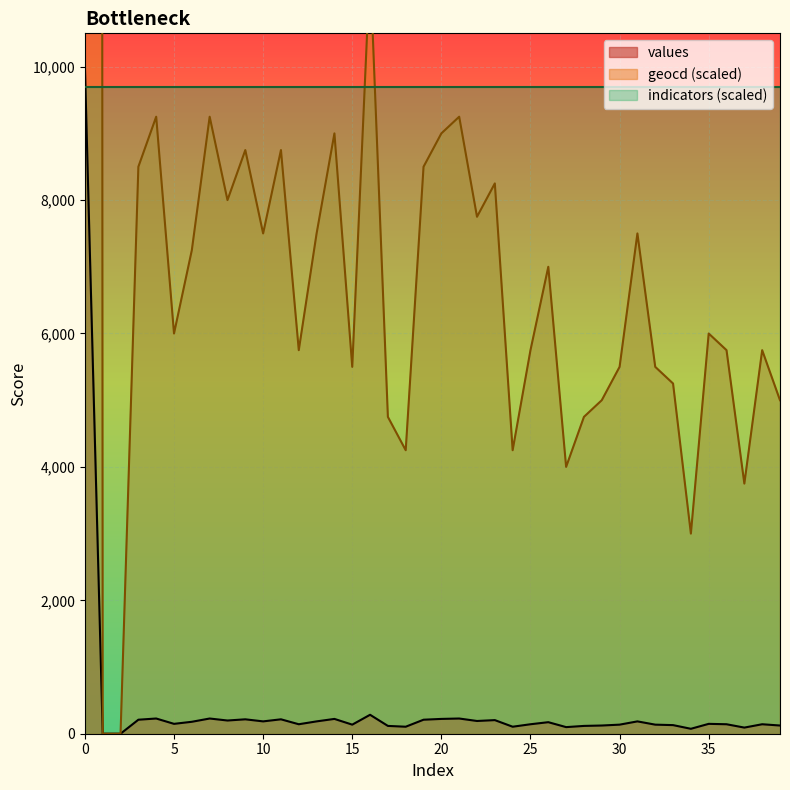

What is the sum of all geocd values?

652000